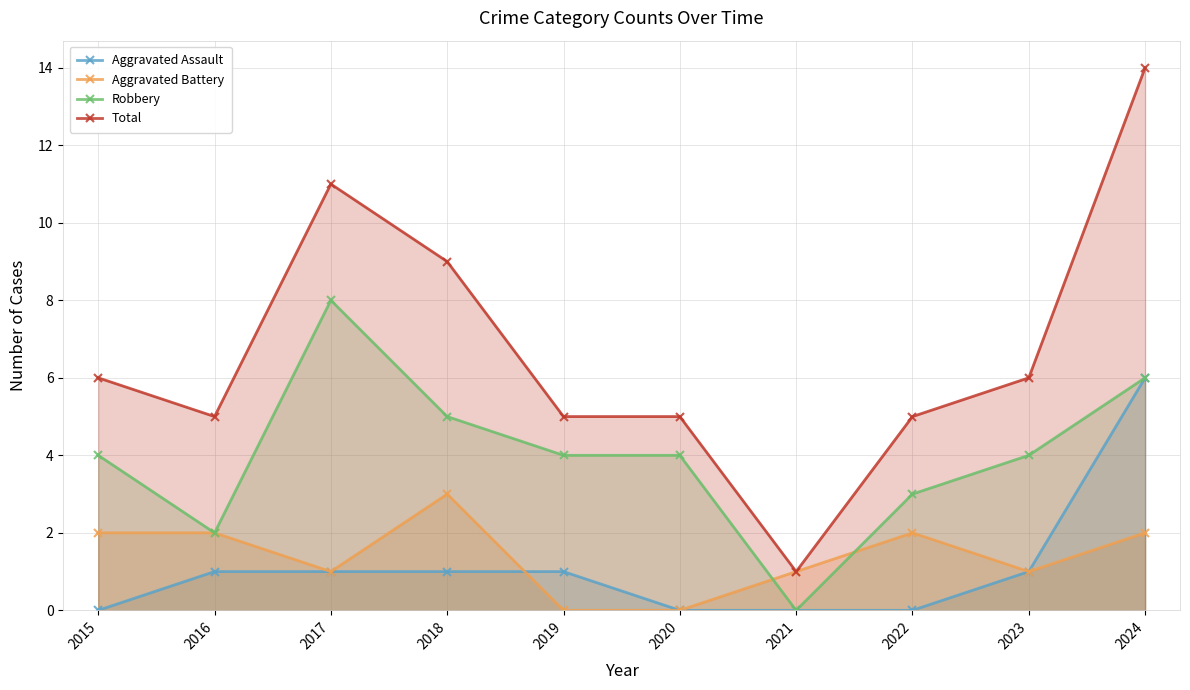

Reading right to left, transcribe all the data shown in this chart.

Aggravated Assault: 2024=6	2023=1	2022=0	2021=0	2020=0	2019=1	2018=1	2017=1	2016=1	2015=0
Aggravated Battery: 2024=2	2023=1	2022=2	2021=1	2020=0	2019=0	2018=3	2017=1	2016=2	2015=2
Robbery: 2024=6	2023=4	2022=3	2021=0	2020=4	2019=4	2018=5	2017=8	2016=2	2015=4
Total: 2024=14	2023=6	2022=5	2021=1	2020=5	2019=5	2018=9	2017=11	2016=5	2015=6